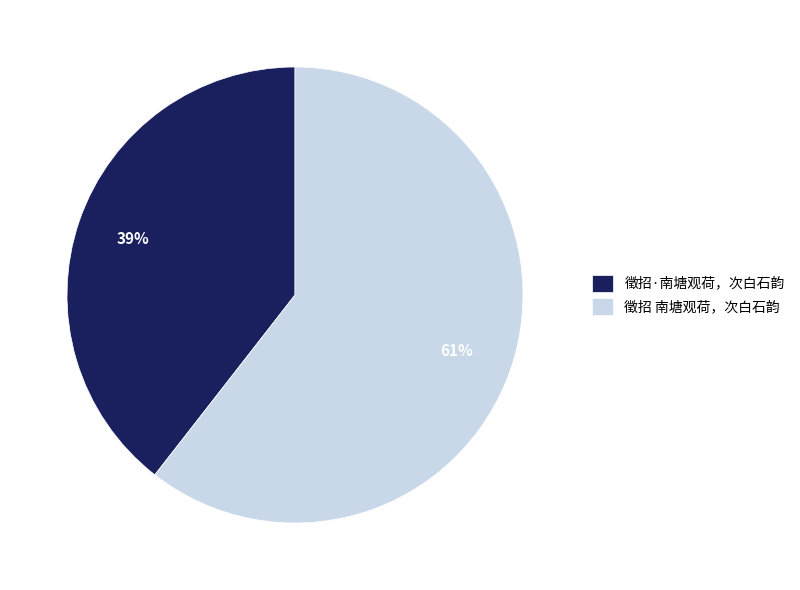

Is there any slice that represents more than half of the pie?

Yes